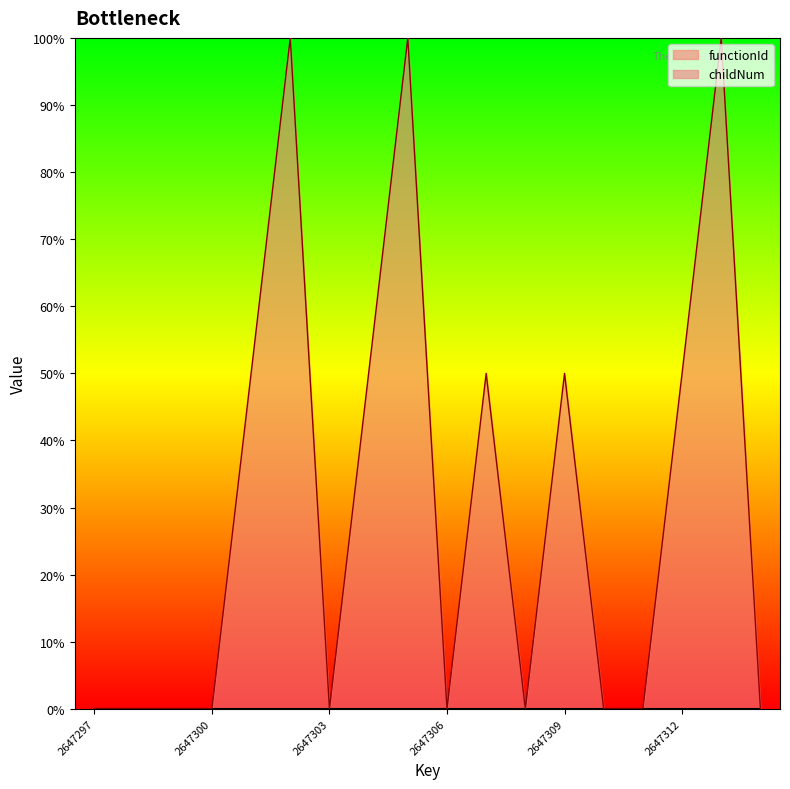

Count the number of categories in the chart.

18